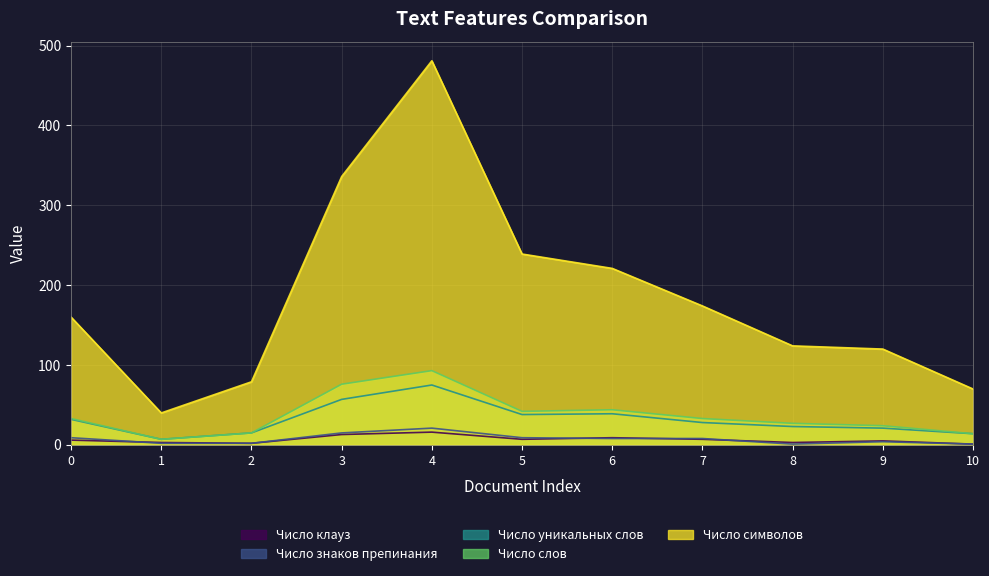

Reading left to right, what are all the values shown in this chart?

Число символов: 160	40	79	336	481	239	221	174	124	120	70
Число уникальных слов: 32	7	15	57	75	38	39	28	23	21	14
Число слов: 33	7	15	76	93	42	44	33	27	24	14
Число знаков препинания: 9	2	2	15	21	9	8	8	1	4	1
Число клауз: 6	3	2	13	16	7	9	7	3	5	1